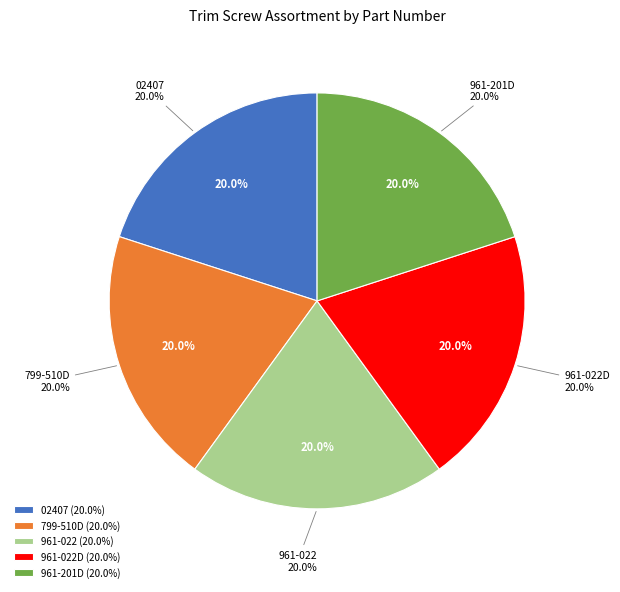

How many slices are in this pie chart?

5